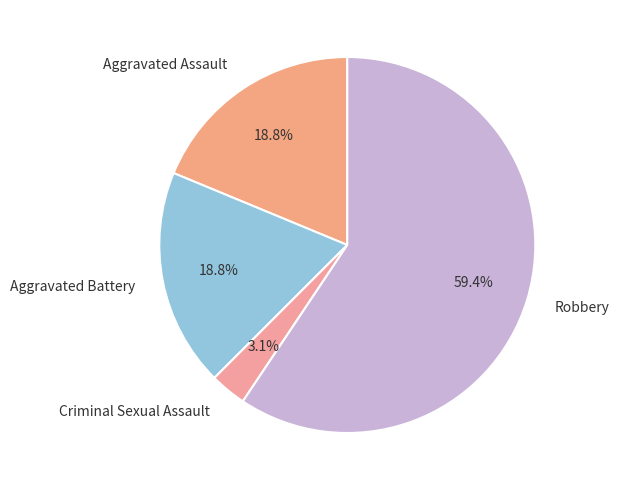

What is the largest slice in the pie chart?

Robbery